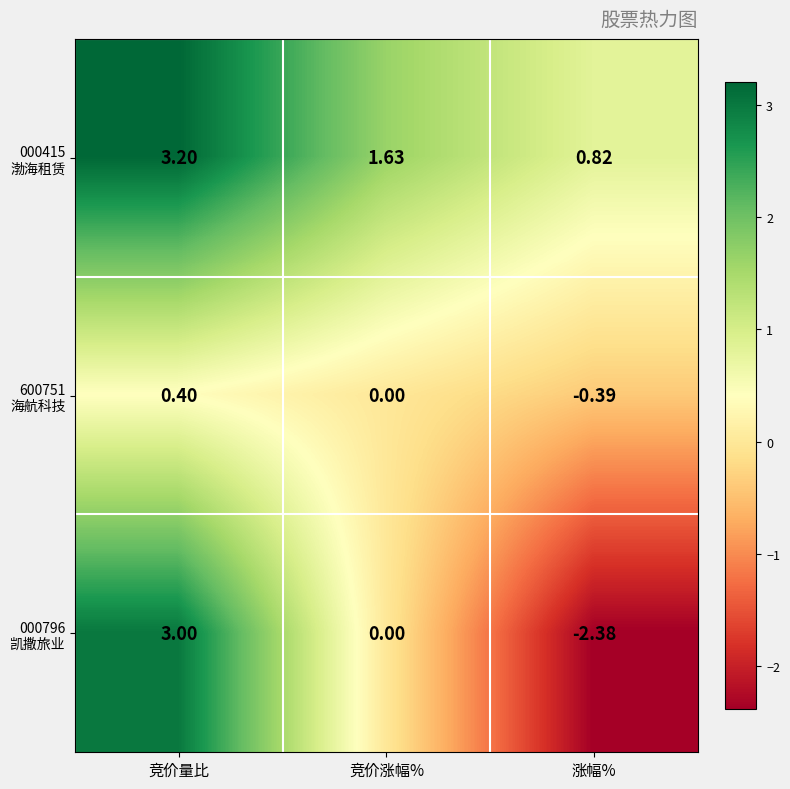

Which category has the highest value across all series?

竞价量比